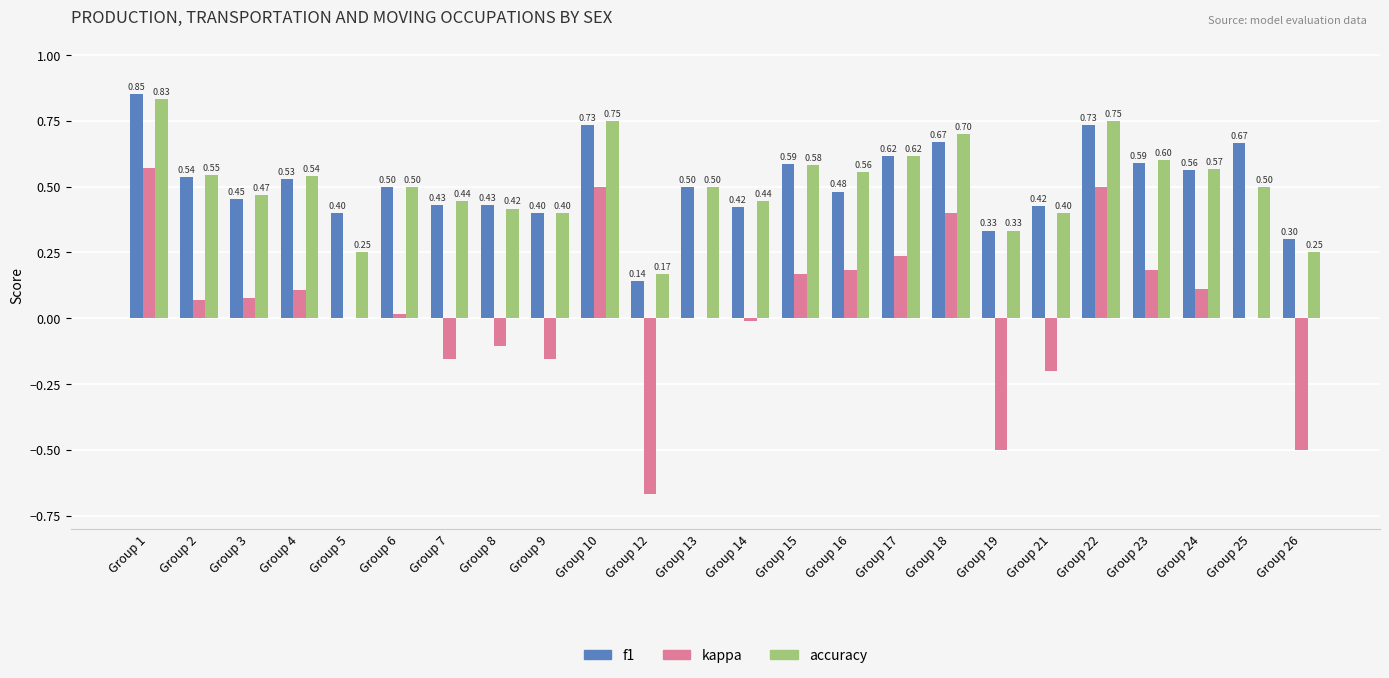

Which series changed the most between Group 6 and Group 15?

kappa